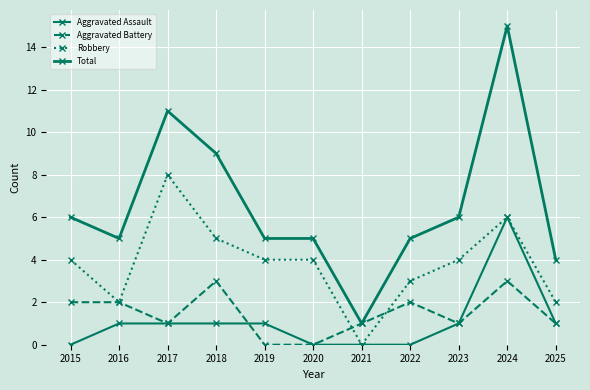

At which label does Aggravated Battery first exceed 1?

2015